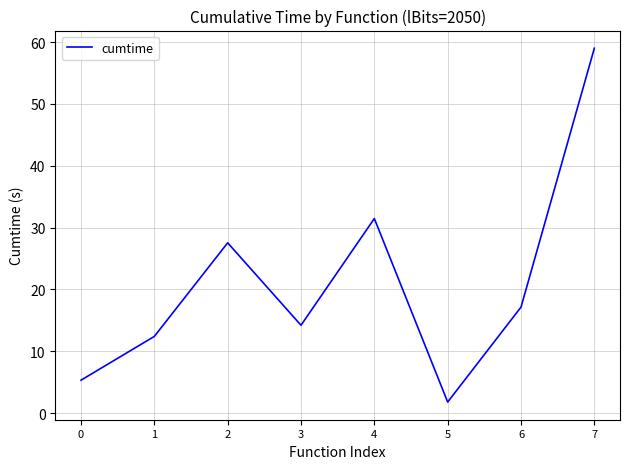

Is it true that the value at 4 is 31.5?

True